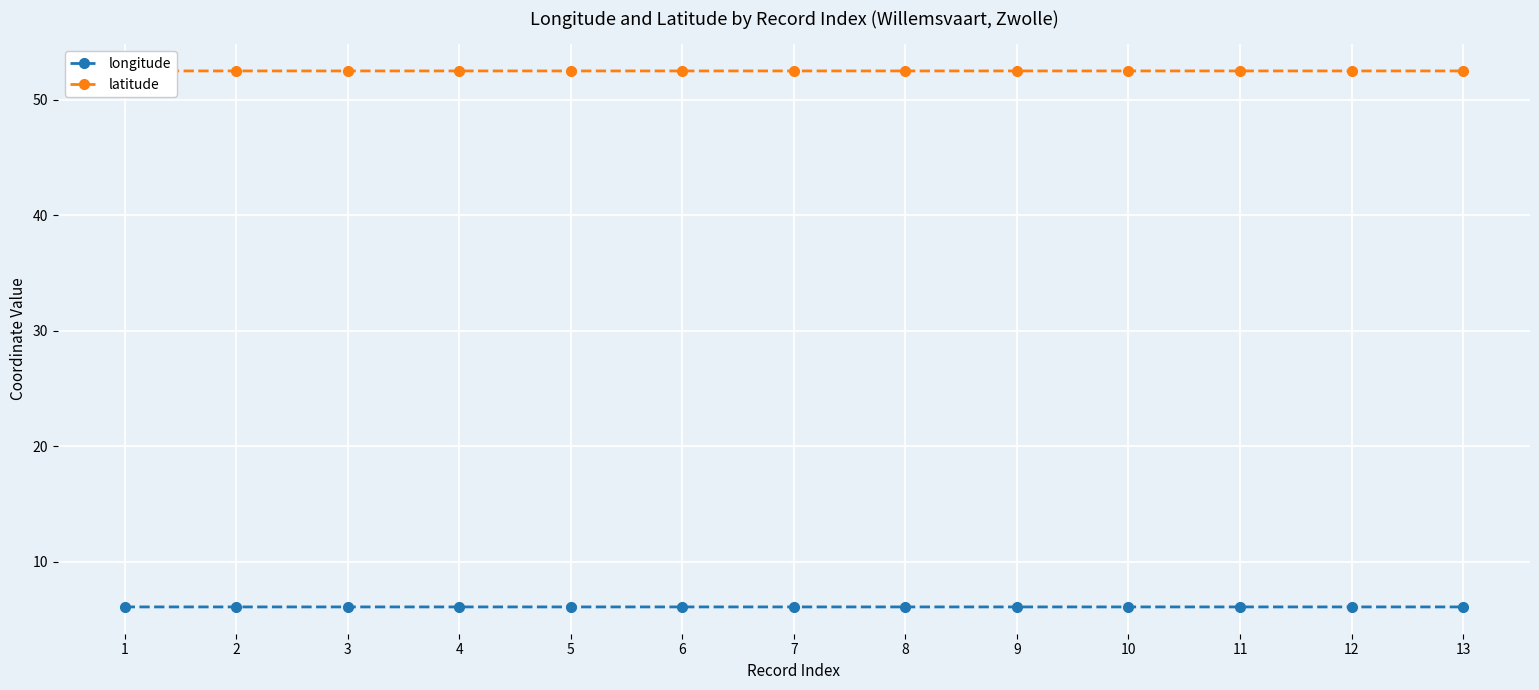

True or false: longitude has a value of 6.1 at 3.

True